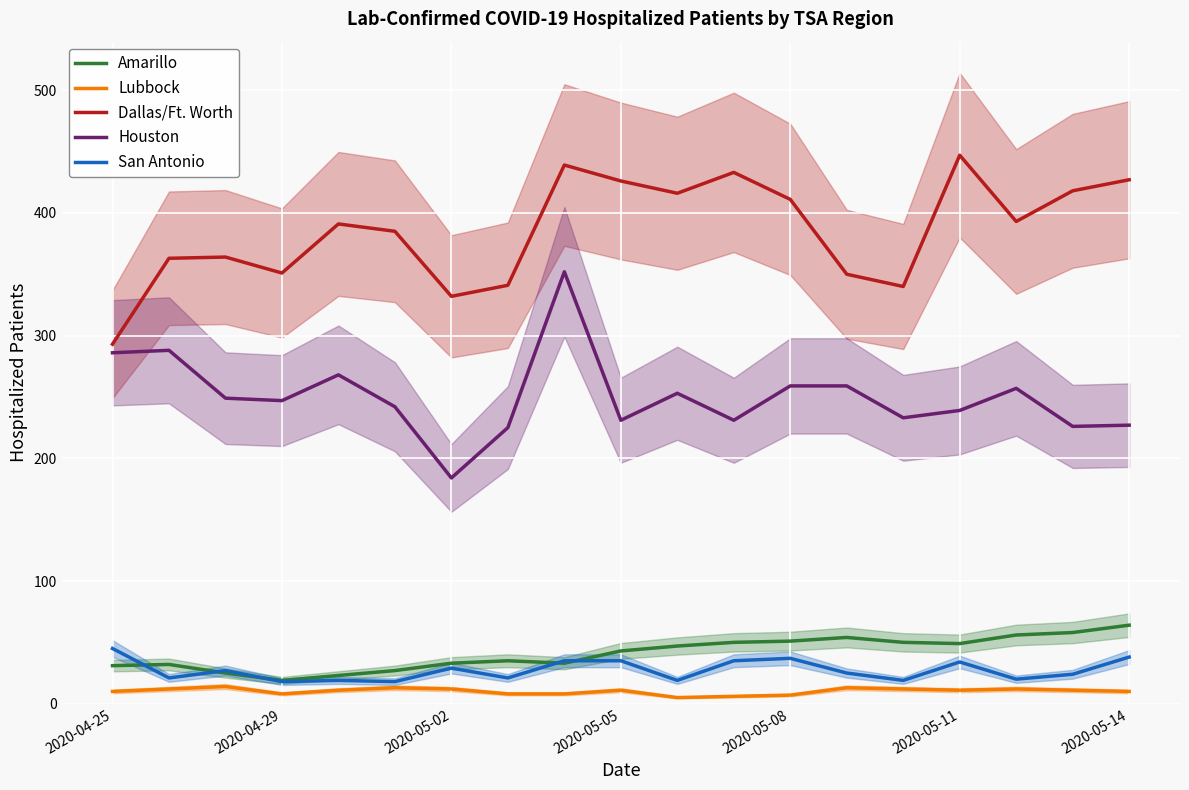

What is the value of the Lubbock point at the 6th from the left?

13